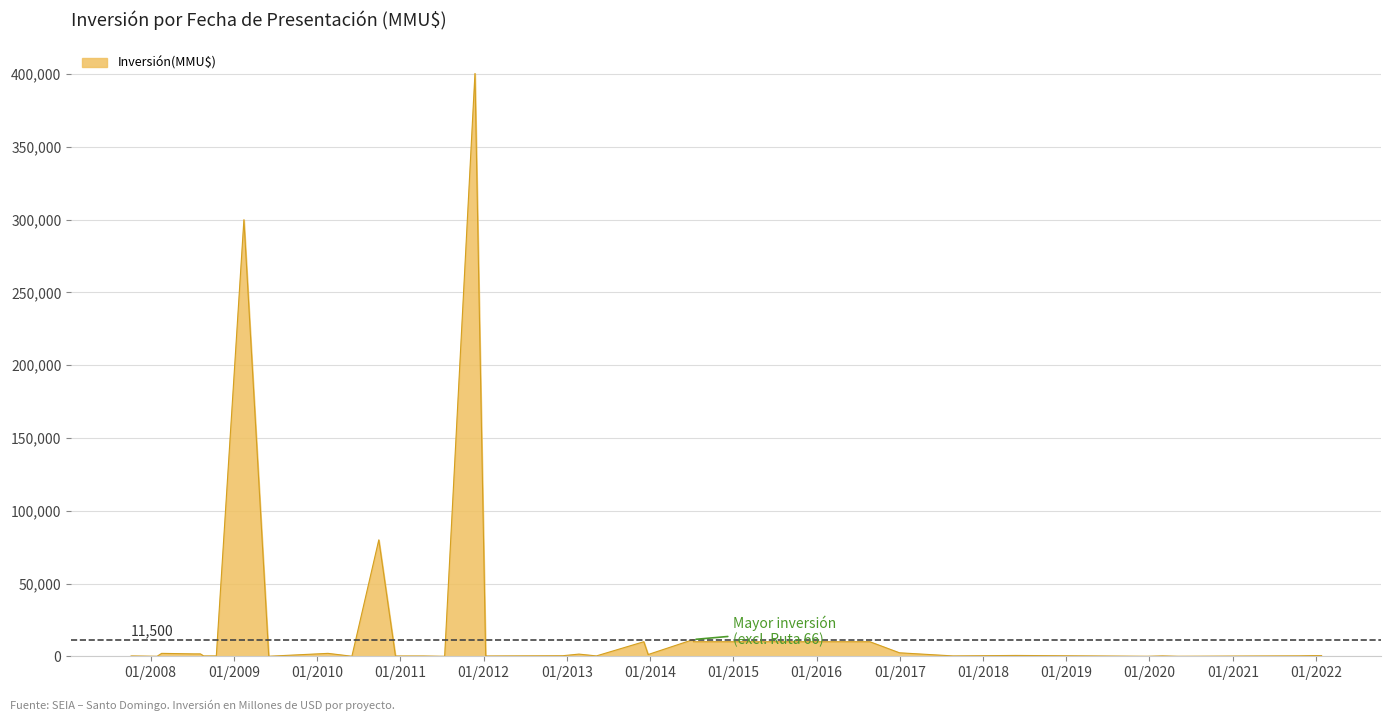

What is the maximum value shown in the chart?

400500.0